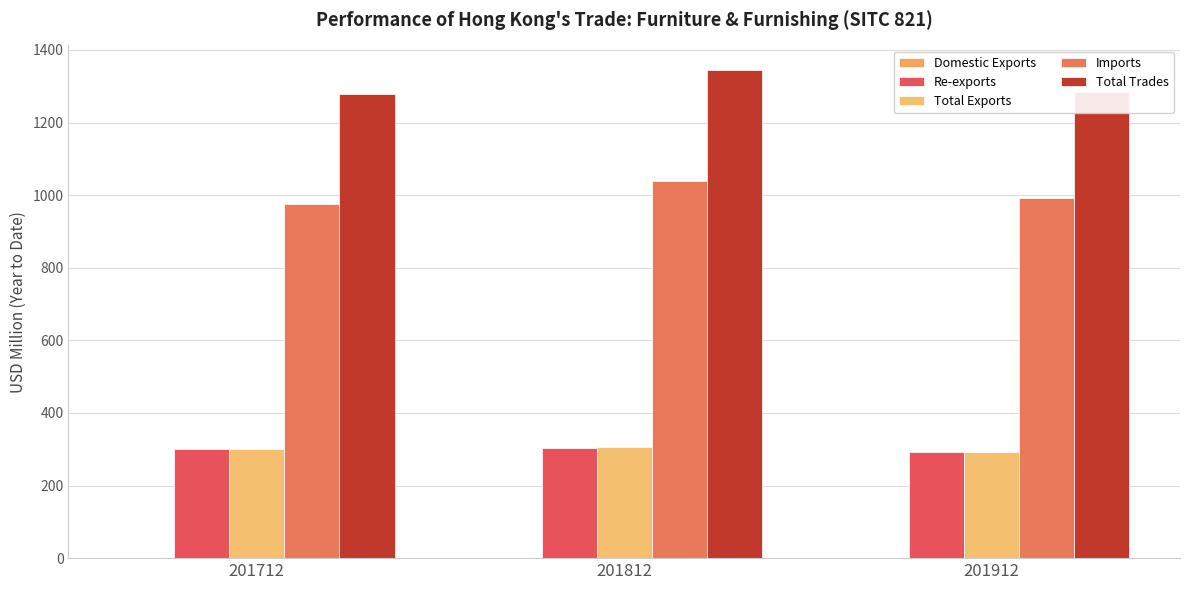

What is the value of the Total Exports bar at the 2nd from the left?

305.2